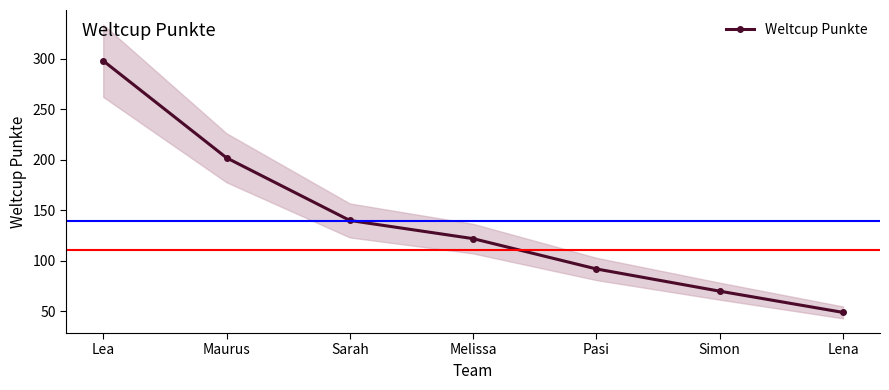

Reading left to right, list all the values displayed in this chart.

298	202	140	122	92	70	49